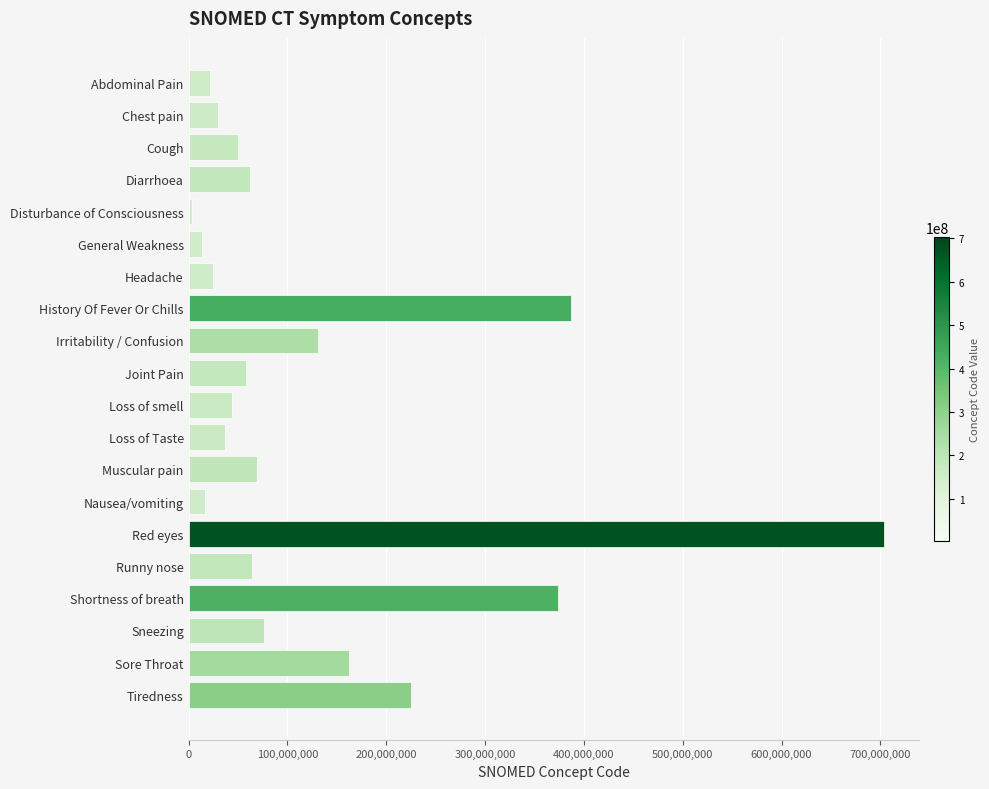

Read the value at Loss of smell.

44169009